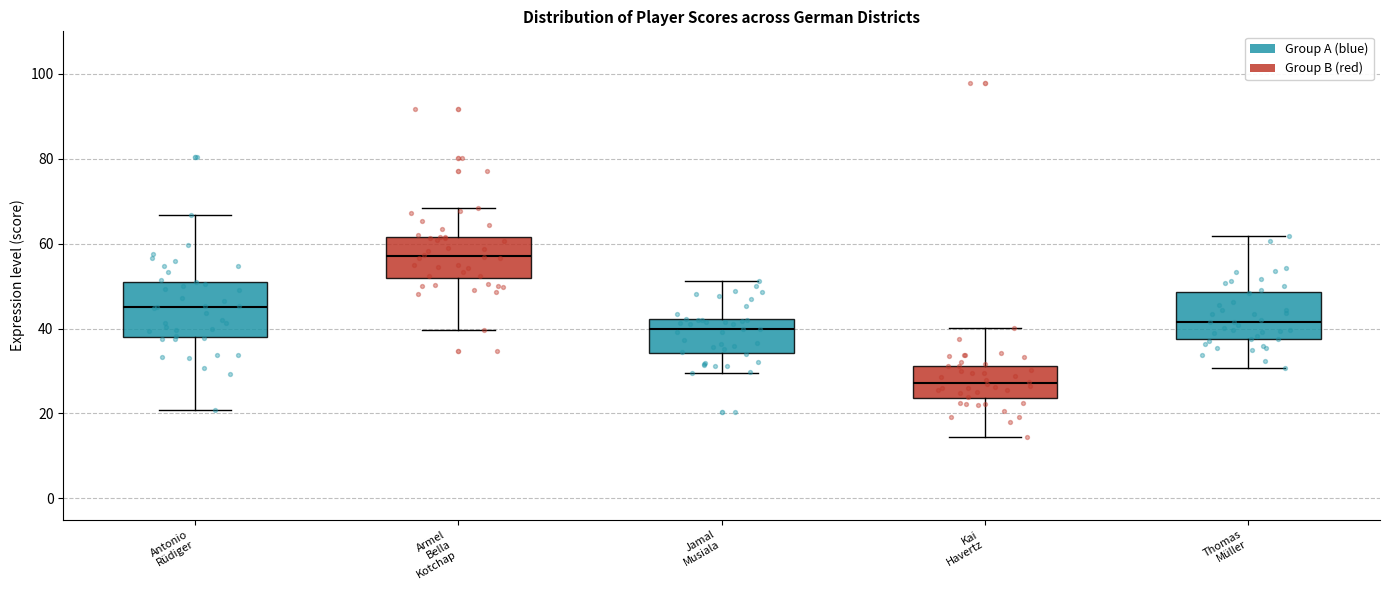

Reading left to right, read every box against the y-axis: the position of its median line, the range the box covers, and the ends of its whiskers. The values are not printed on the chart, so give them approximately, as read against the axis.

Antonio Rüdiger: median 46, box 38 to 52, whiskers 20 to 66
Armel Bella Kotchap: median 58, box 52 to 62, whiskers 40 to 68
Jamal Musiala: median 40, box 34 to 42, whiskers 30 to 52
Kai Havertz: median 28, box 24 to 32, whiskers 14 to 40
Thomas Müller: median 42, box 38 to 48, whiskers 30 to 62